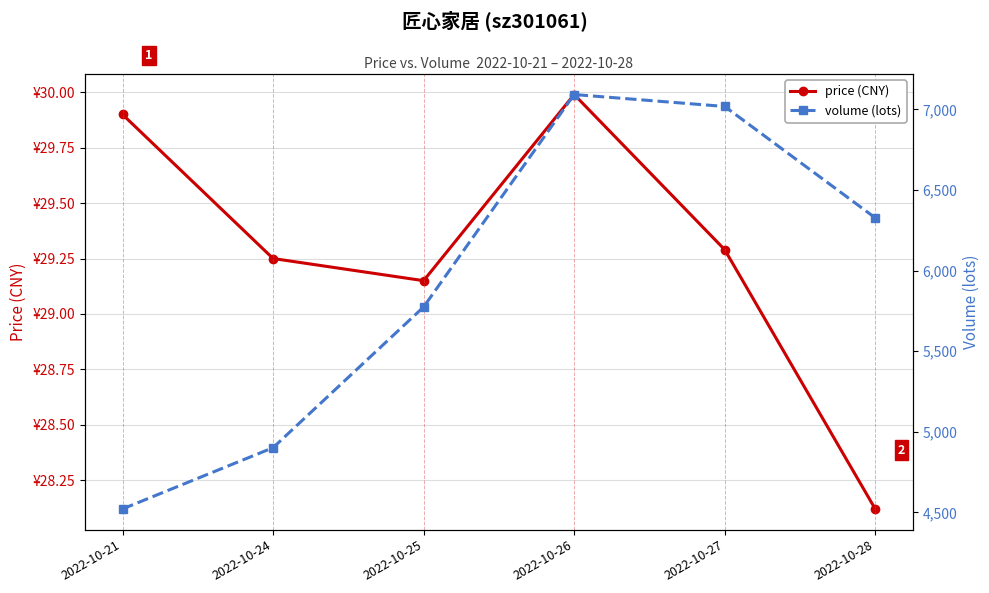

What are all the series names shown in the legend?

price (CNY), volume (lots)